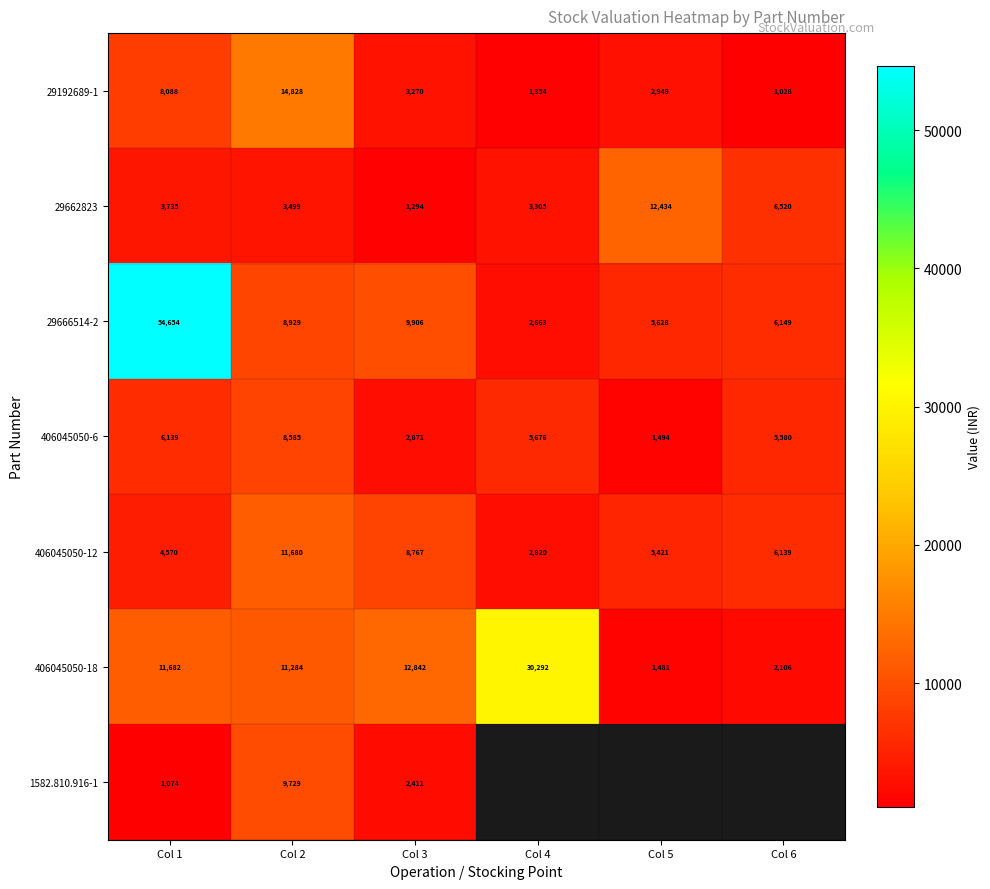

List the series in order of their peak value, lowest first.

406045050-6, 1582.810.916-1, 406045050-12, 29662823, 29192689-1, 406045050-18, 29666514-2